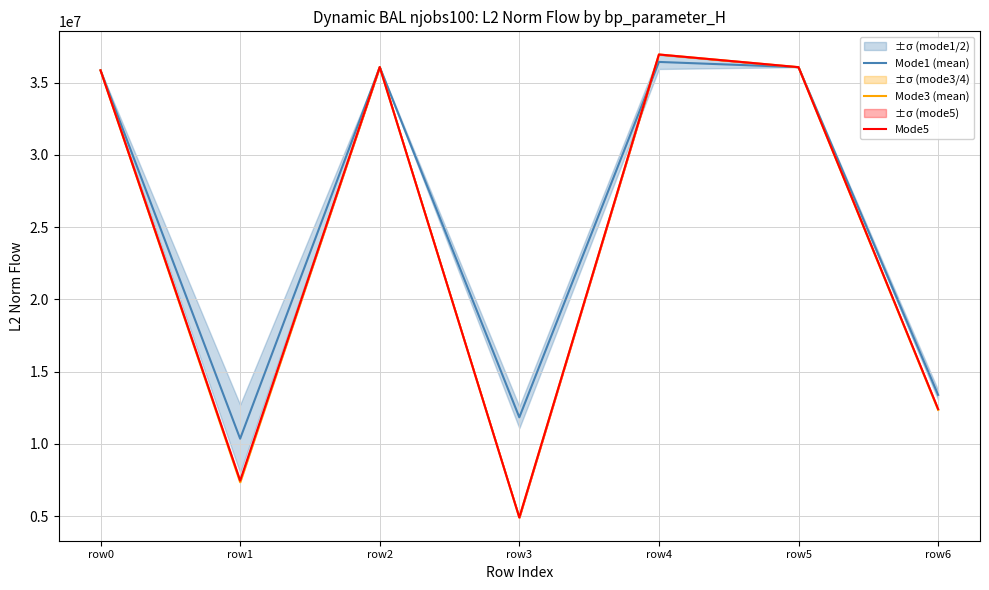

What value does the Mode1 (mean) series have at row2?

36068393.9